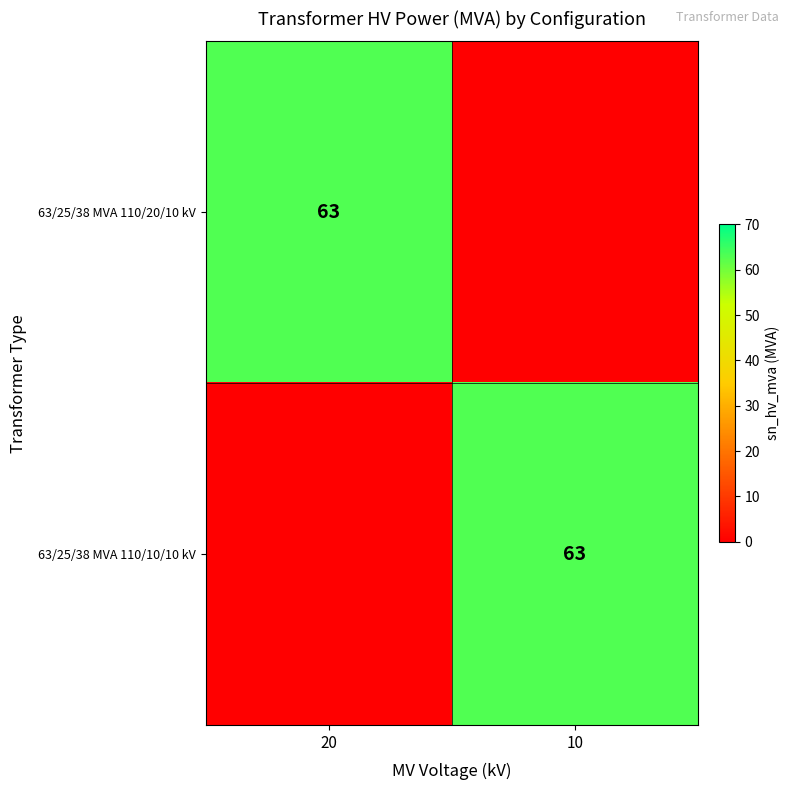

The 63/25/38 MVA 110/10/10 kV series shows 63 at 10. True or false?

True